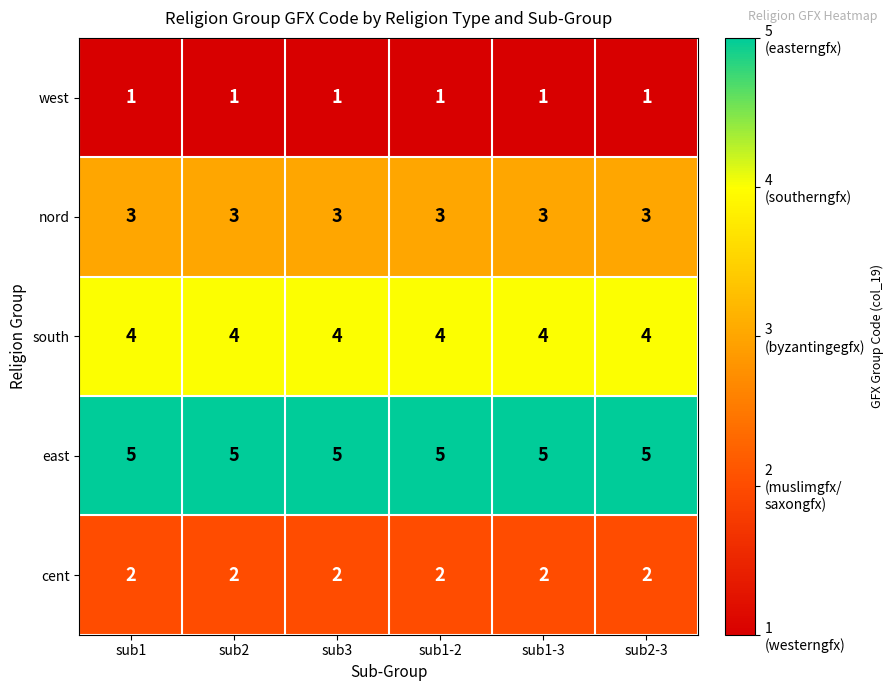

Count the number of categories in the chart.

6